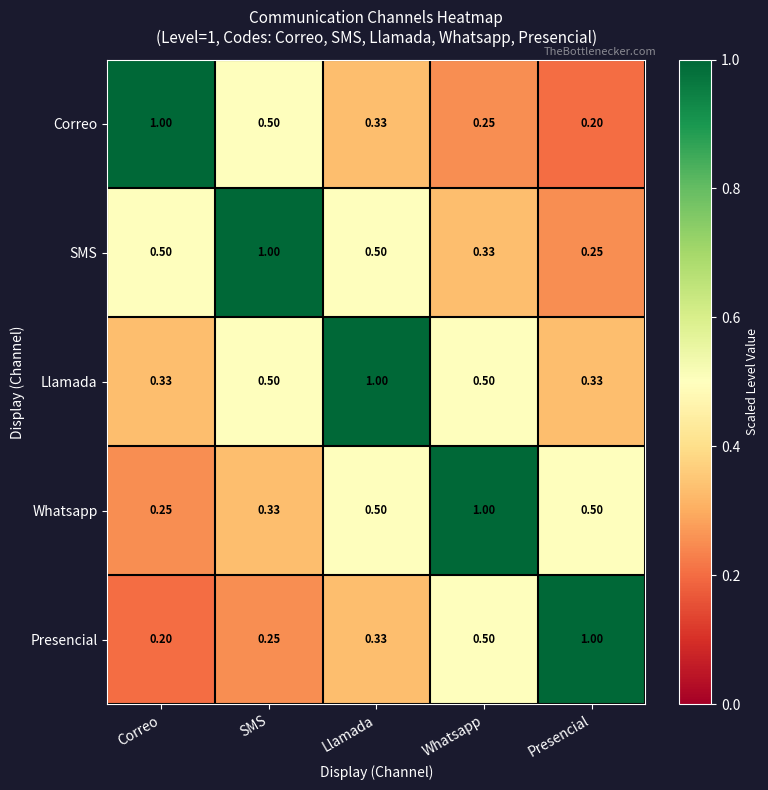

Where is Correo nearest to the value 0?

Presencial